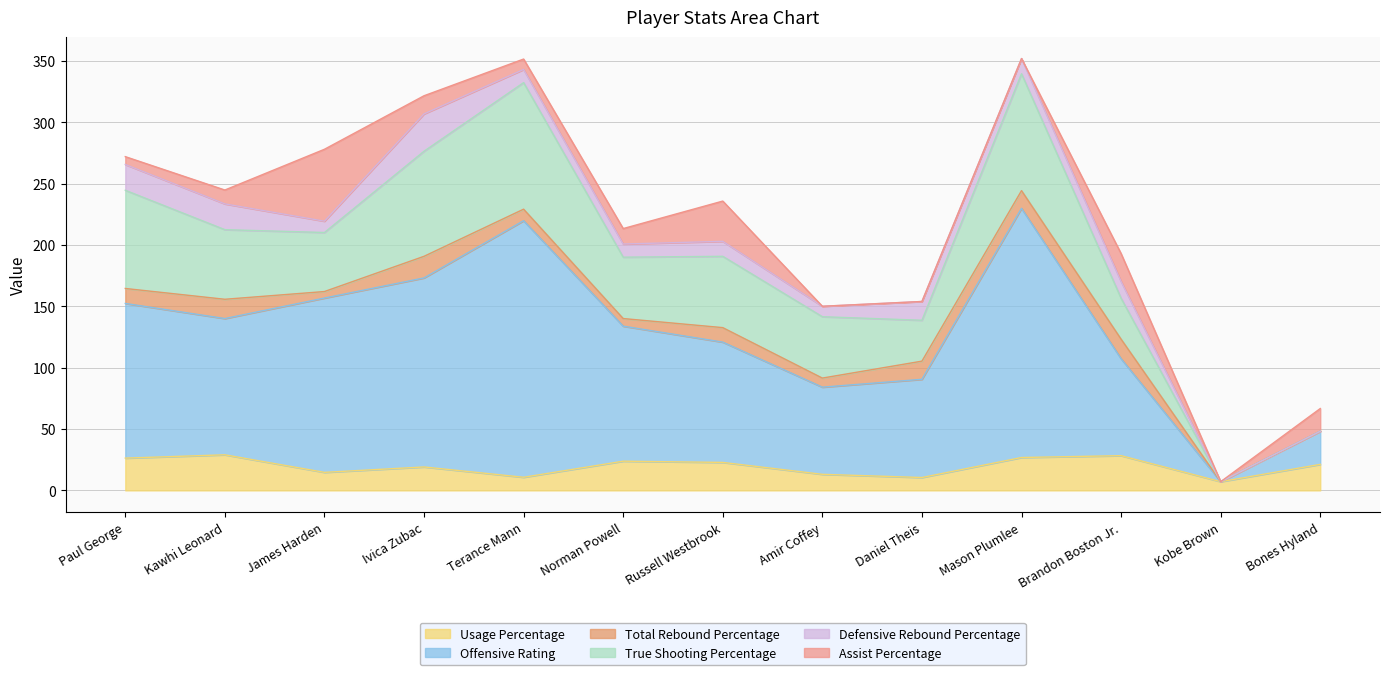

The value of Usage Percentage at Terance Mann is 15.5. True or false?

False